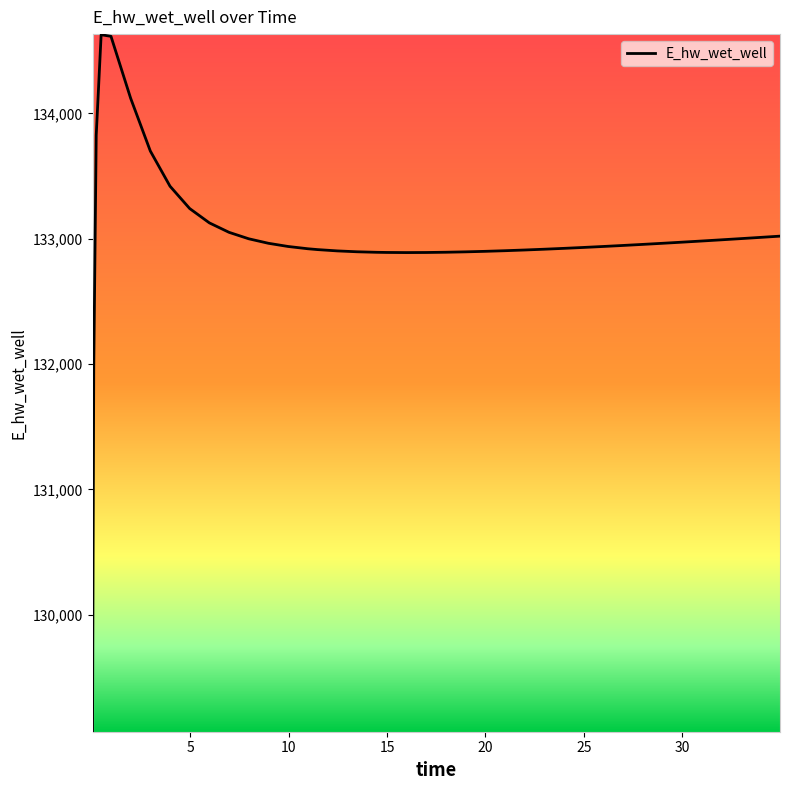

What is the maximum value shown in the chart?

134628.0